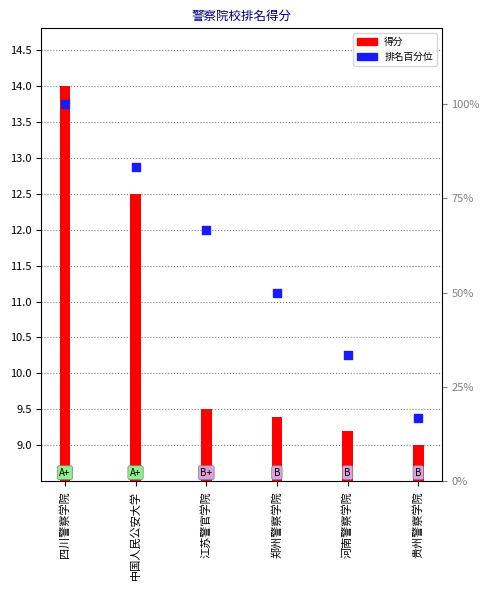

Which series reaches the maximum Y coordinate?

排名百分位